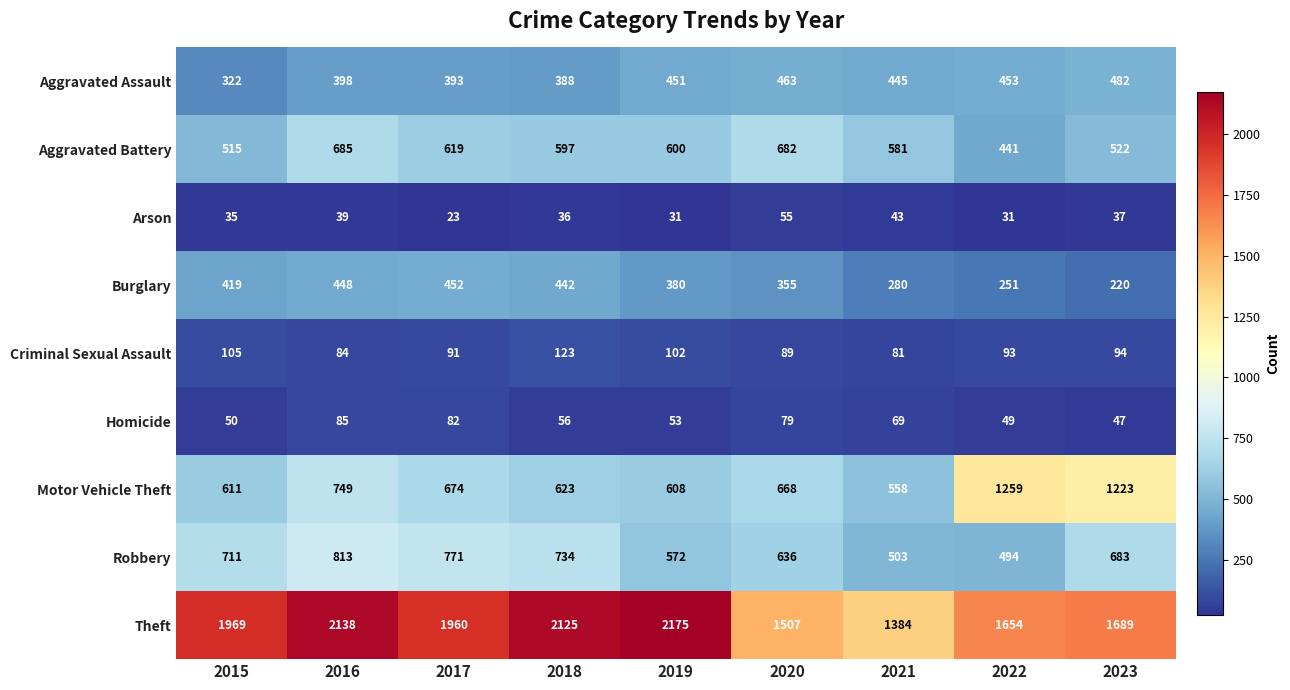

Read the Aggravated Battery value at 2023.

522